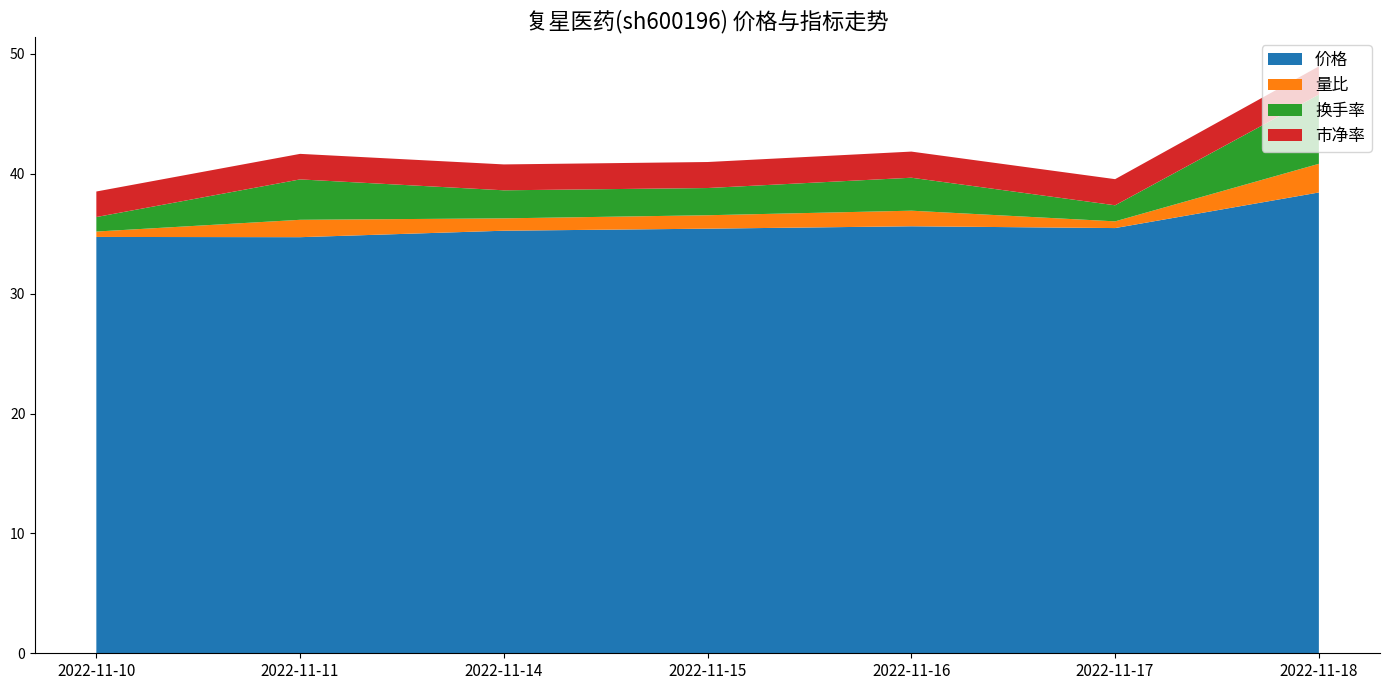

Reading right to left, list all the values displayed in this chart.

价格: 38.4	35.5	35.6	35.4	35.2	34.7	34.7
量比: 2.4	0.6	1.3	1.1	1.0	1.4	0.5
换手率: 5.8	1.3	2.8	2.3	2.3	3.4	1.2
市净率: 2.4	2.2	2.2	2.2	2.2	2.1	2.1